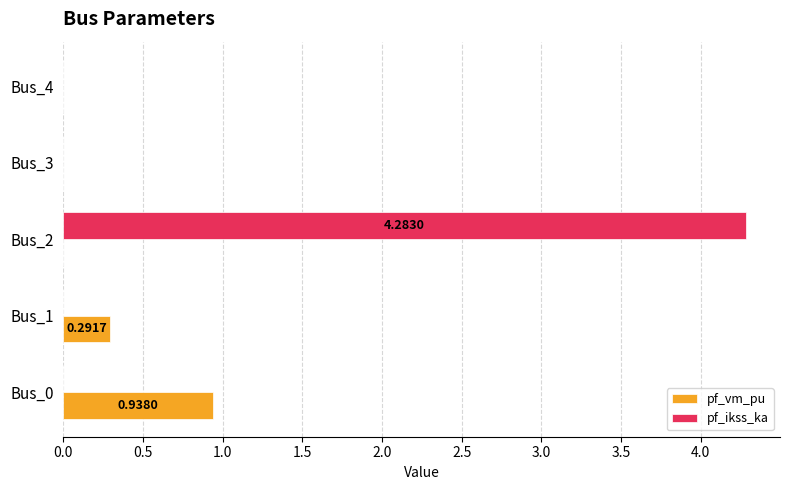

What is the sum of all pf_vm_pu values?

1.2